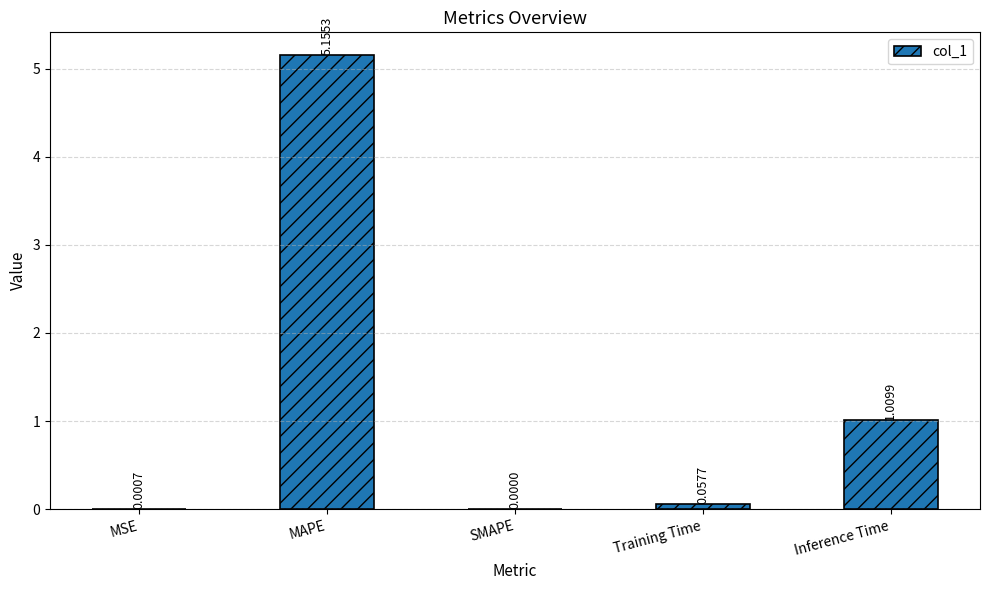

Where is the data nearest to the value 2?

Inference Time